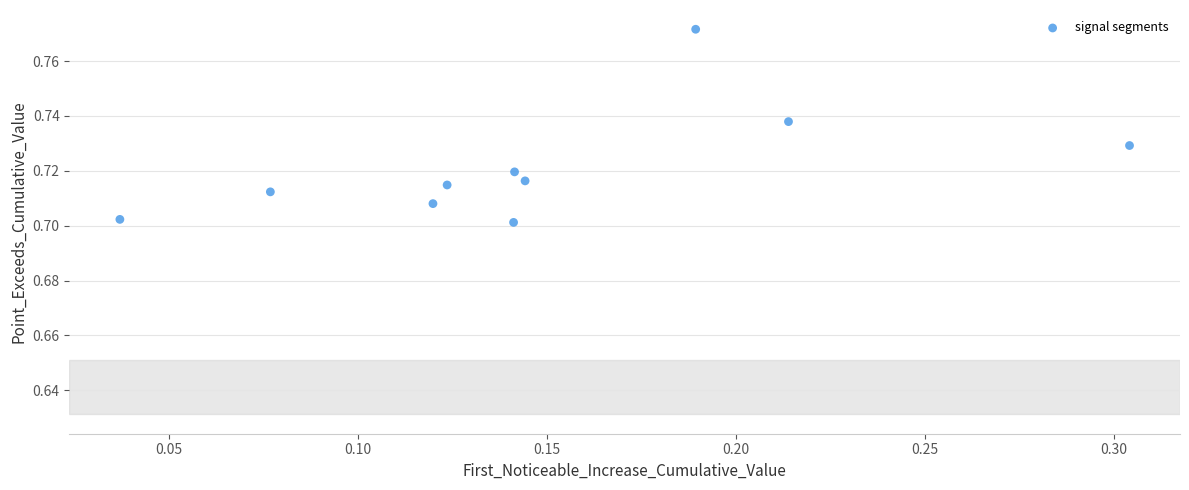

What is the range of X values (max minus min)?

0.3